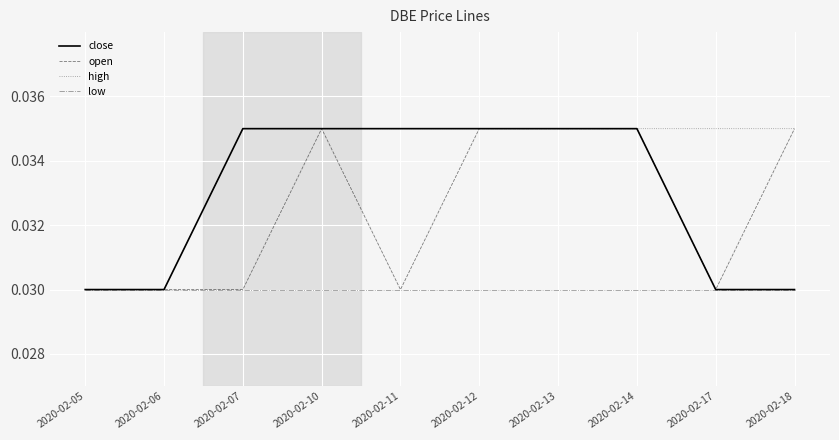

Which series changed the most between 2020-02-11 and 2020-02-17?

close